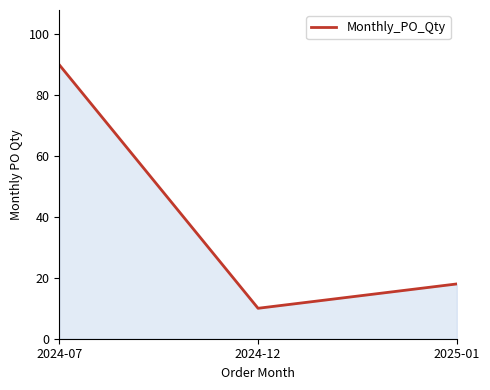

Rank the categories by value from lowest to highest.

2024-12, 2025-01, 2024-07